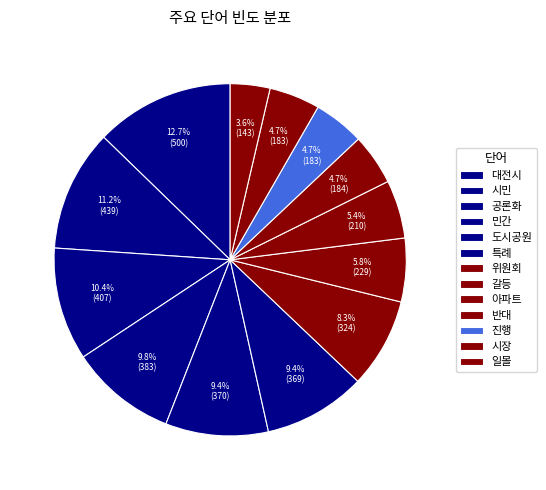

To the nearest percent, what portion does 시장 represent?

5%